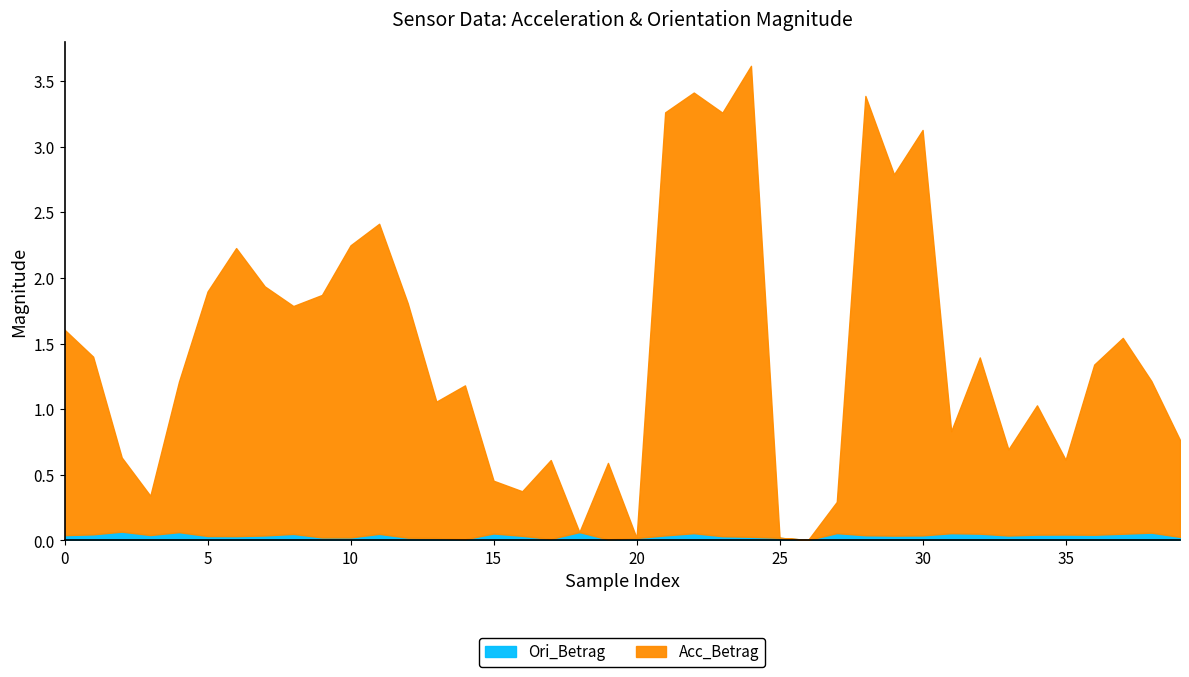

The Ori_Betrag series shows 0.1 at 2. True or false?

True